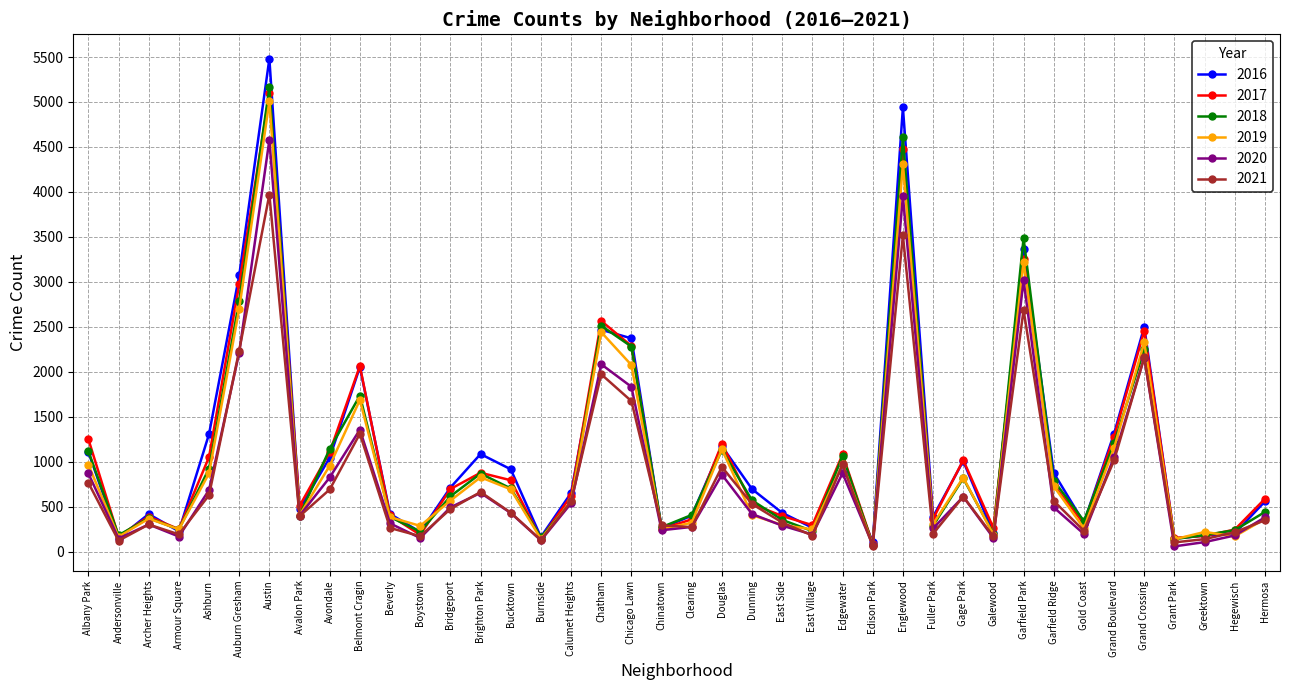

Does the chart have visible grid lines?

Yes